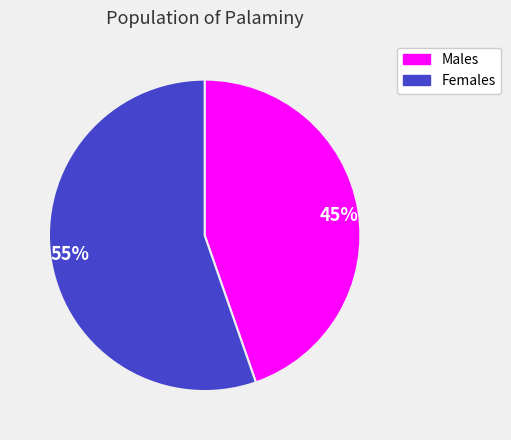

Is it true that 45% is 45% of the pie?

True